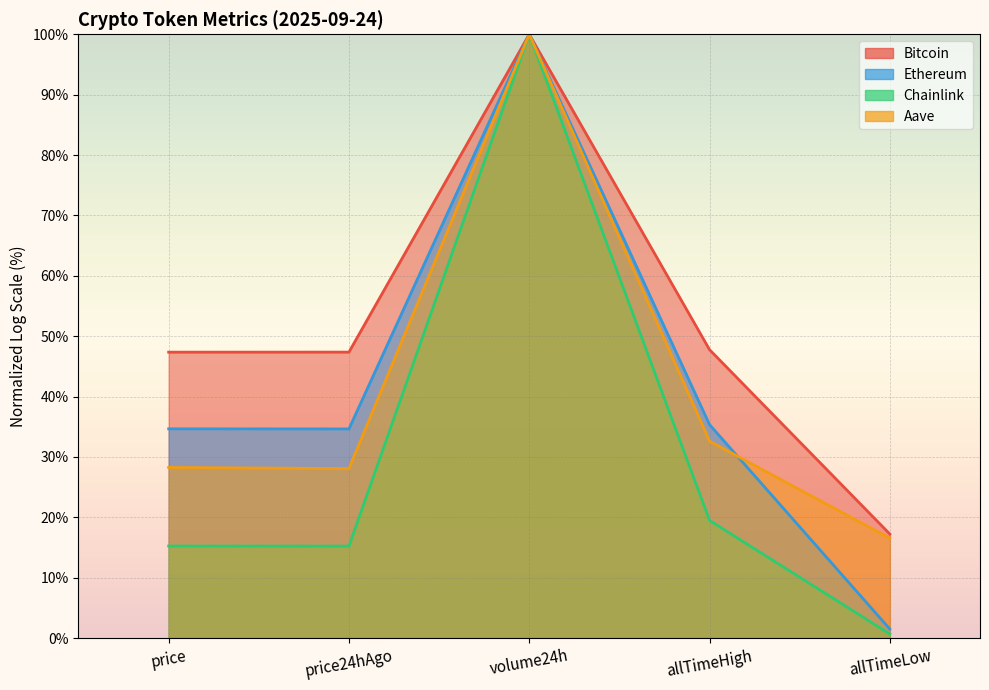

True or false: Bitcoin and Ethereum cross at least once.

False